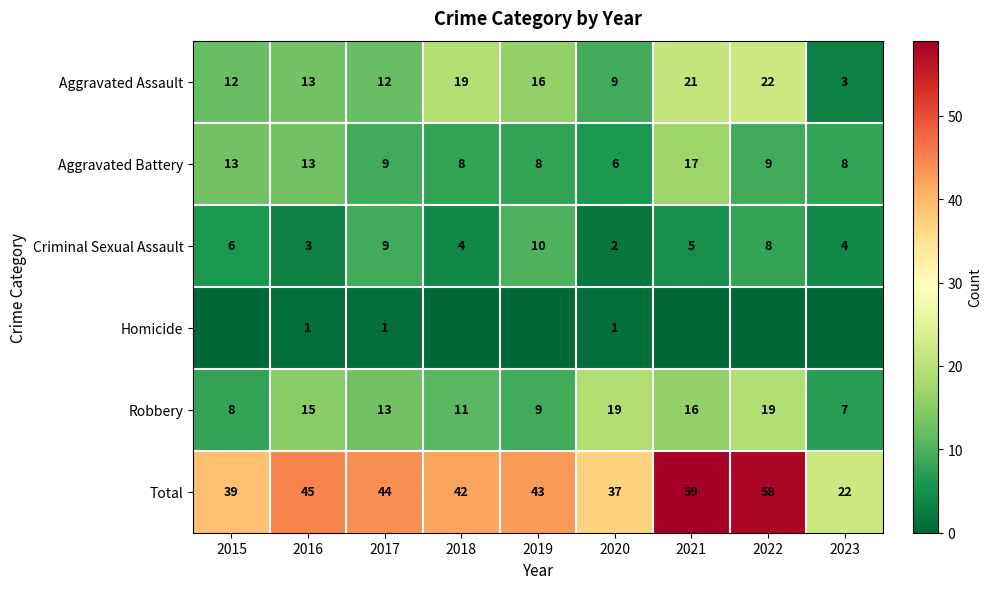

Which has a higher value, 2015 or 2017?

2015